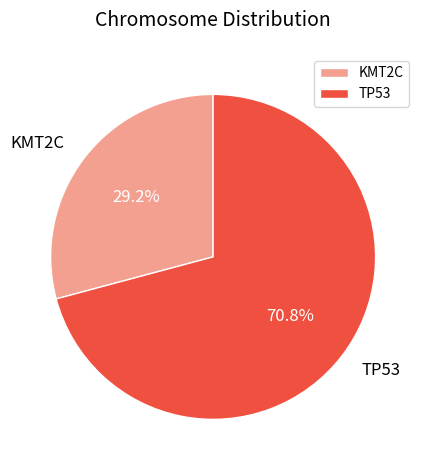

True or false: KMT2C accounts for 21% of the total.

False